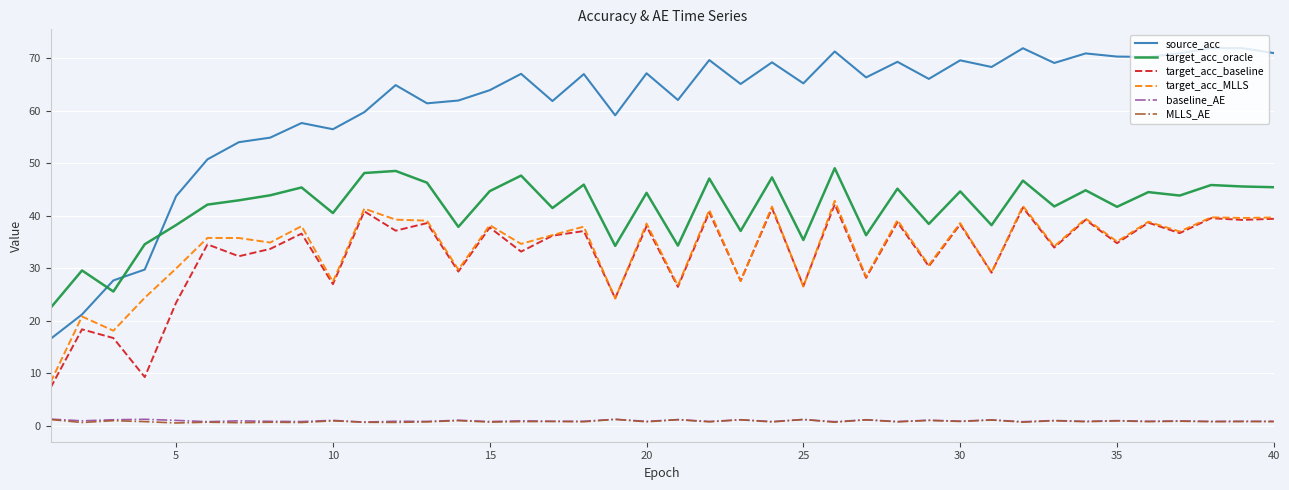

True or false: source_acc and target_acc_oracle intersect in this chart.

True